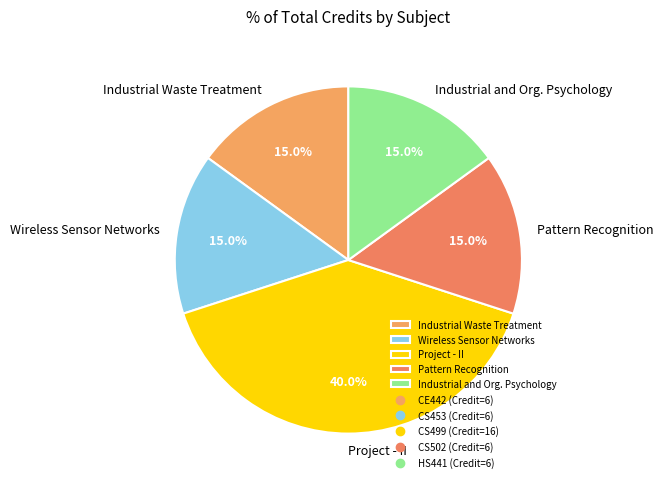

Do Project - II and Wireless Sensor Networks together represent more than half of the pie?

Yes